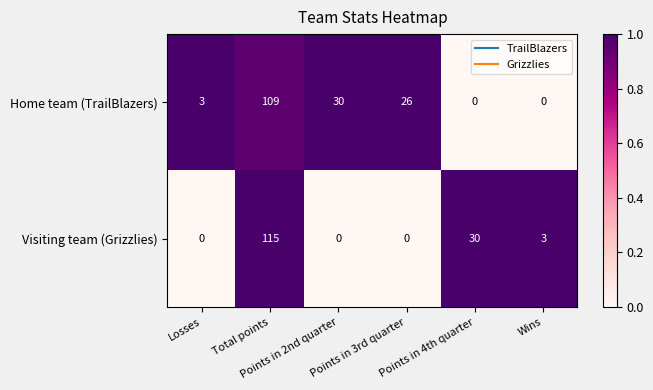

Which series has the largest total across all categories?

Home team (TrailBlazers)